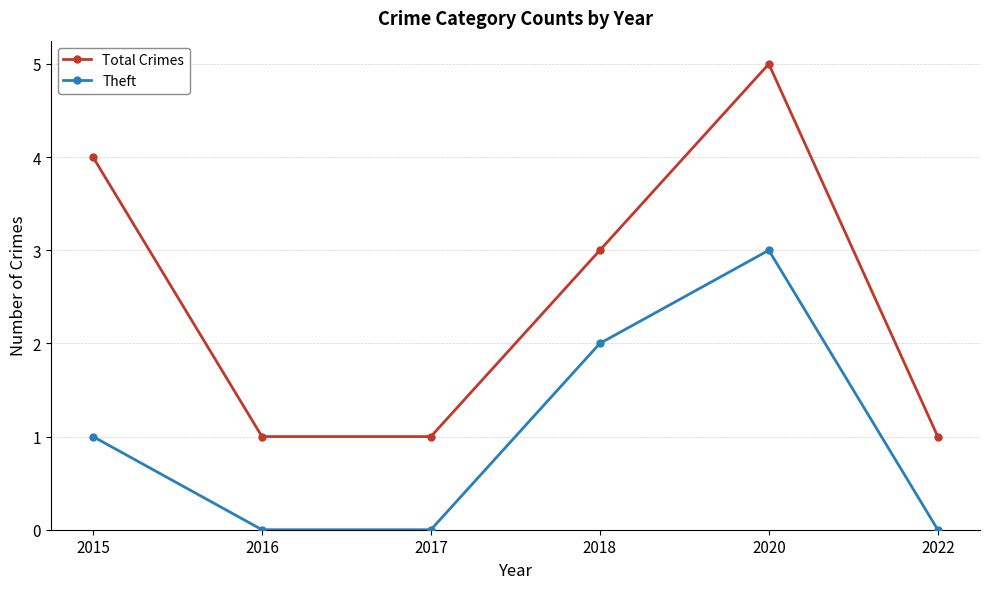

Which label corresponds to the largest value in the chart?

2020